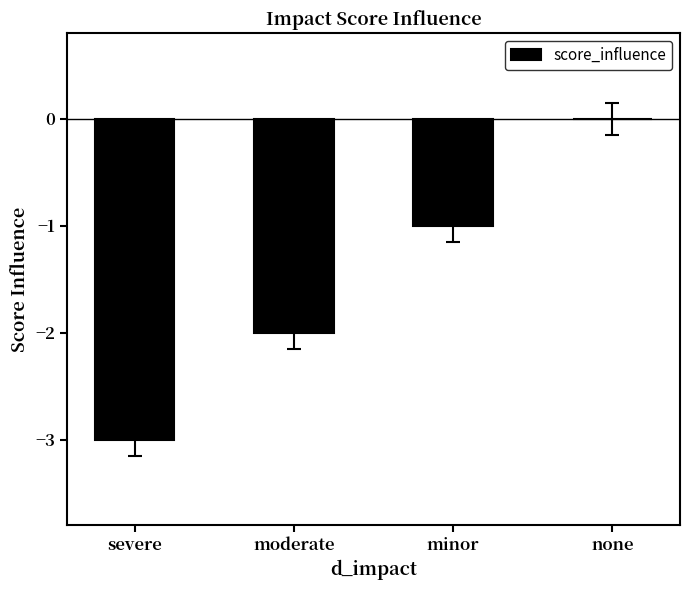

Does the chart contain stacked bars?

No